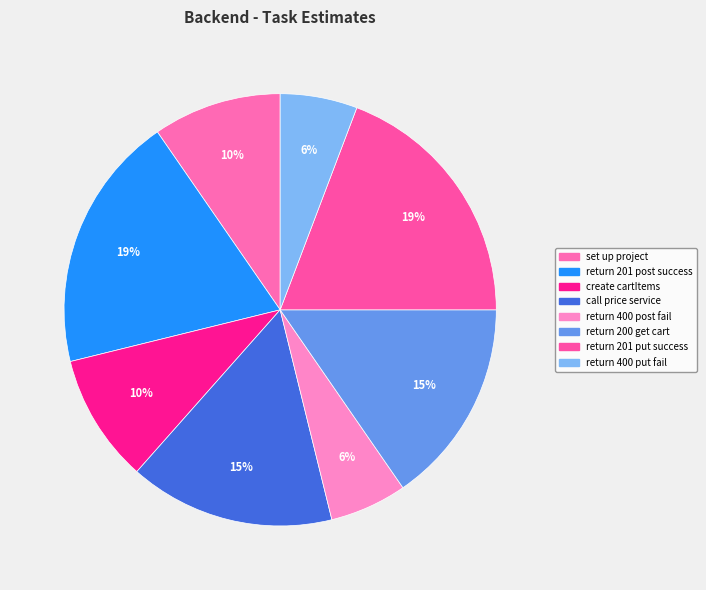

Count the number of slices in the pie.

8